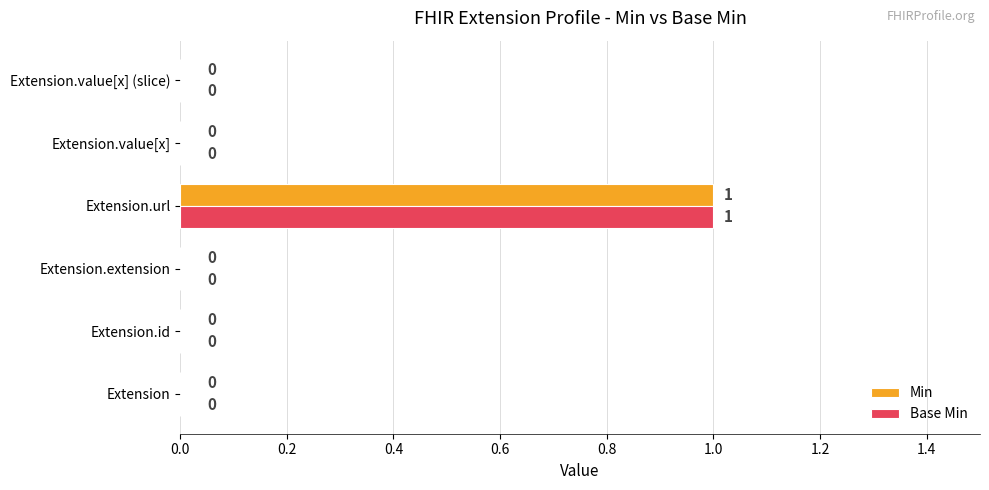

At which category is the sum across all series the highest?

Extension.url